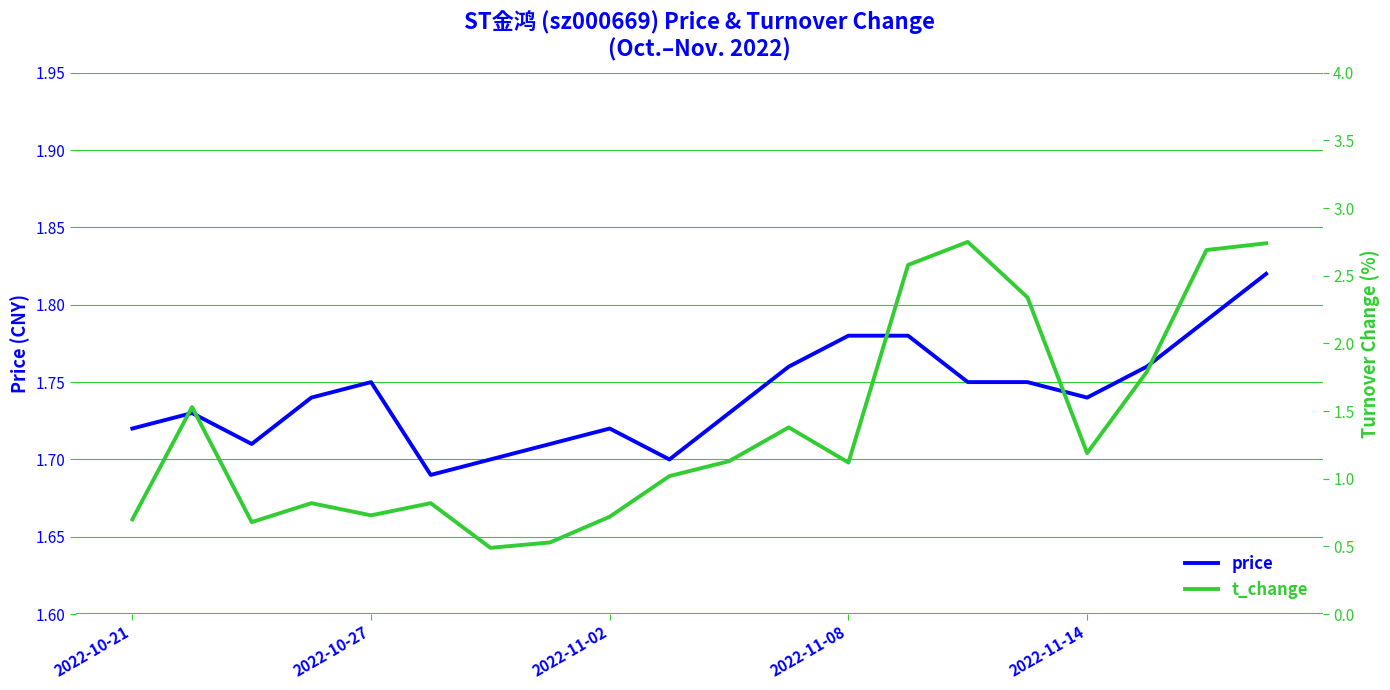

The value of price at 2022-10-27 is 3.1. True or false?

False